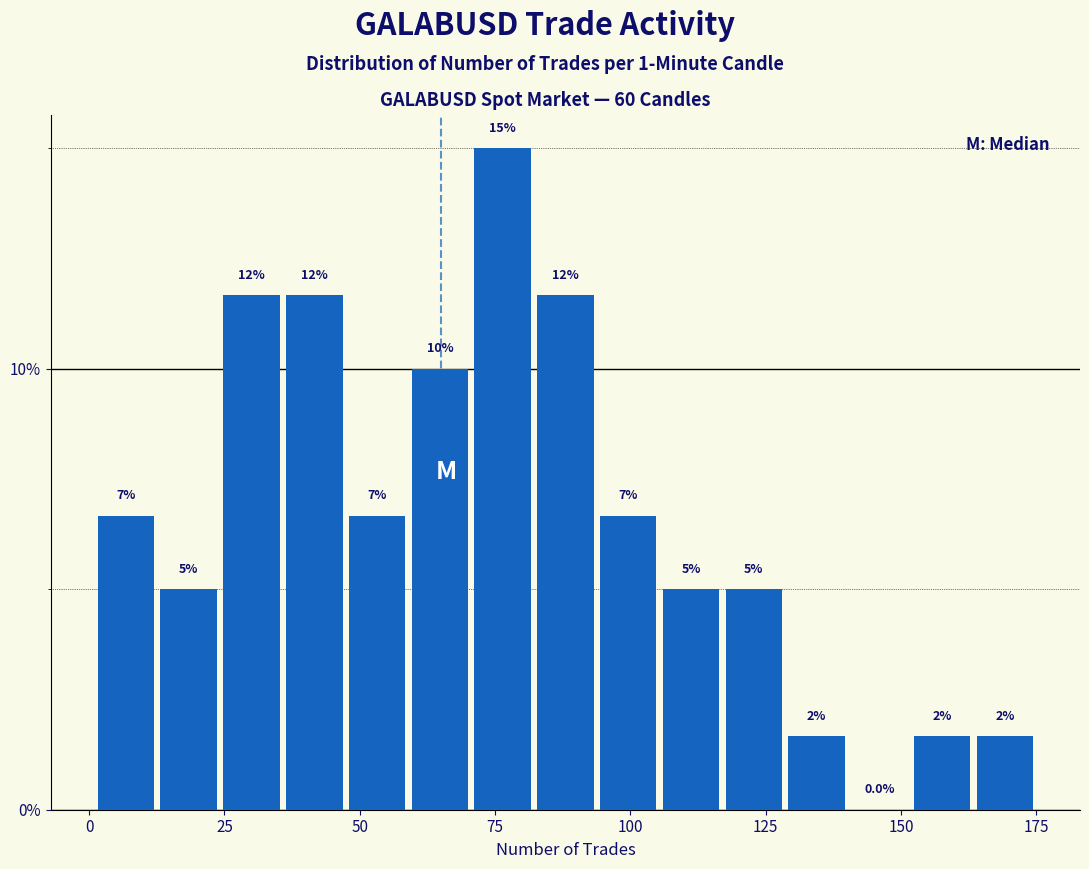

Around what value on the x-axis is the tallest bar? Give the approximate position of its centre, as read against the axis.

75